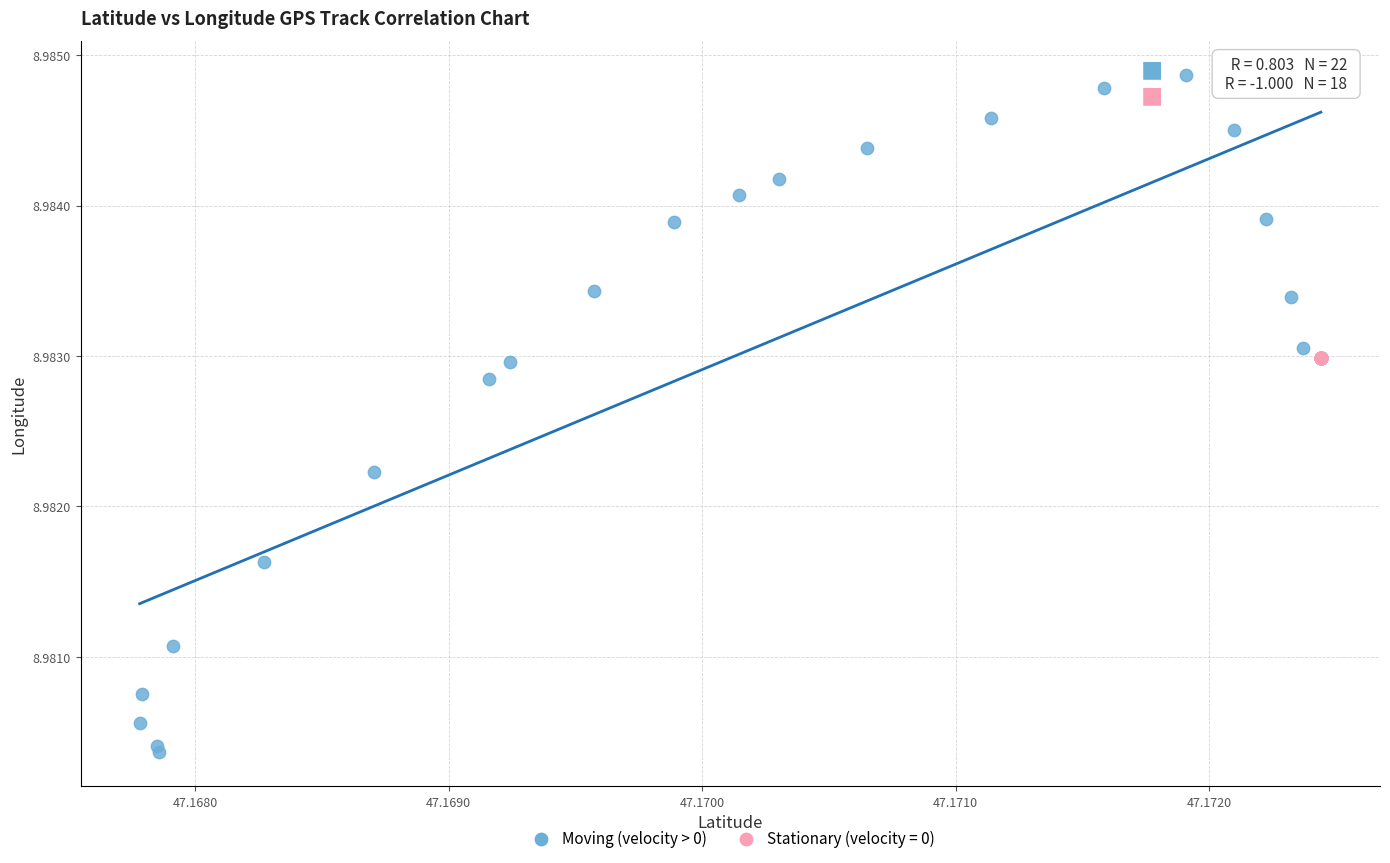

Which series reaches the minimum Y coordinate?

Moving (velocity > 0)